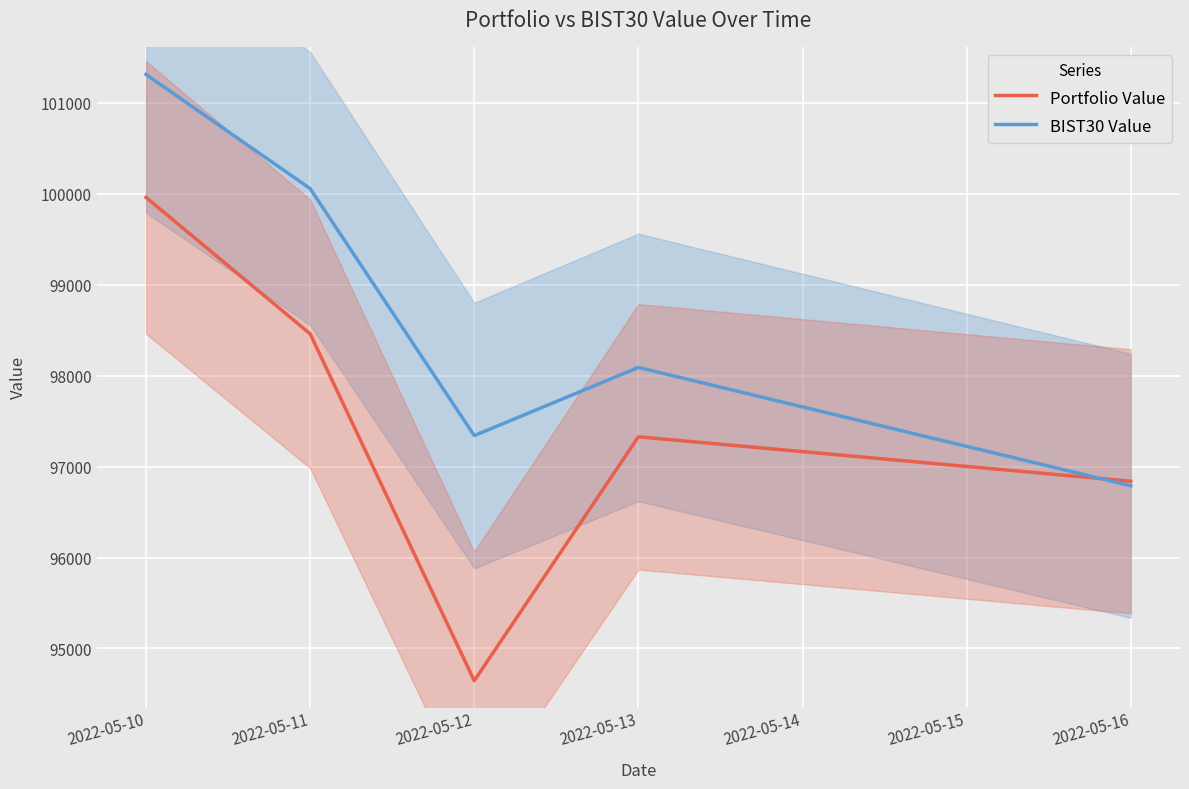

Which series has the largest total across all categories?

BIST30 Value